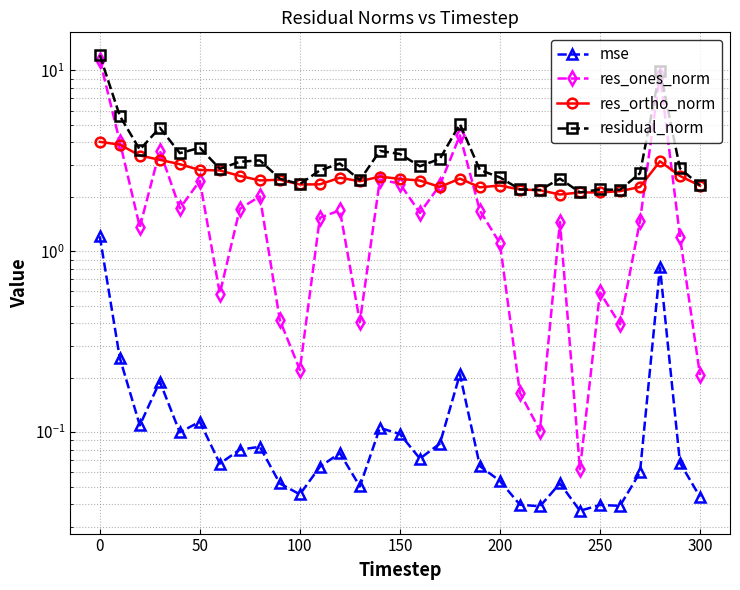

How many data points does each series have?

31